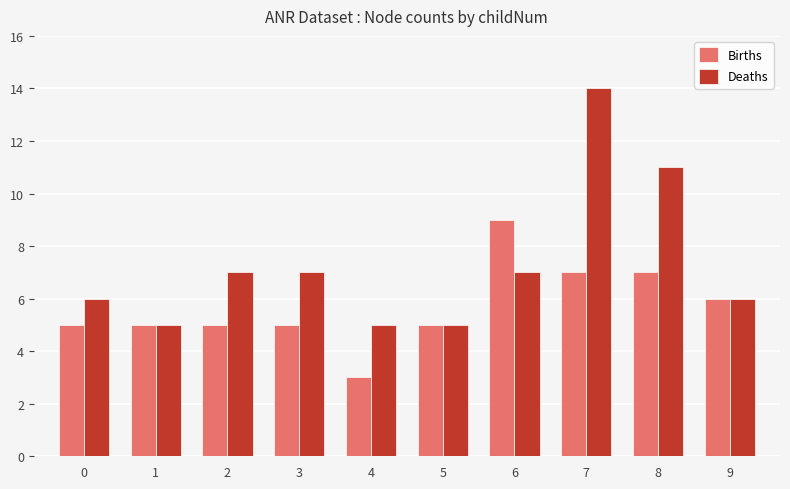

How many values in the Deaths series are below 7?

5